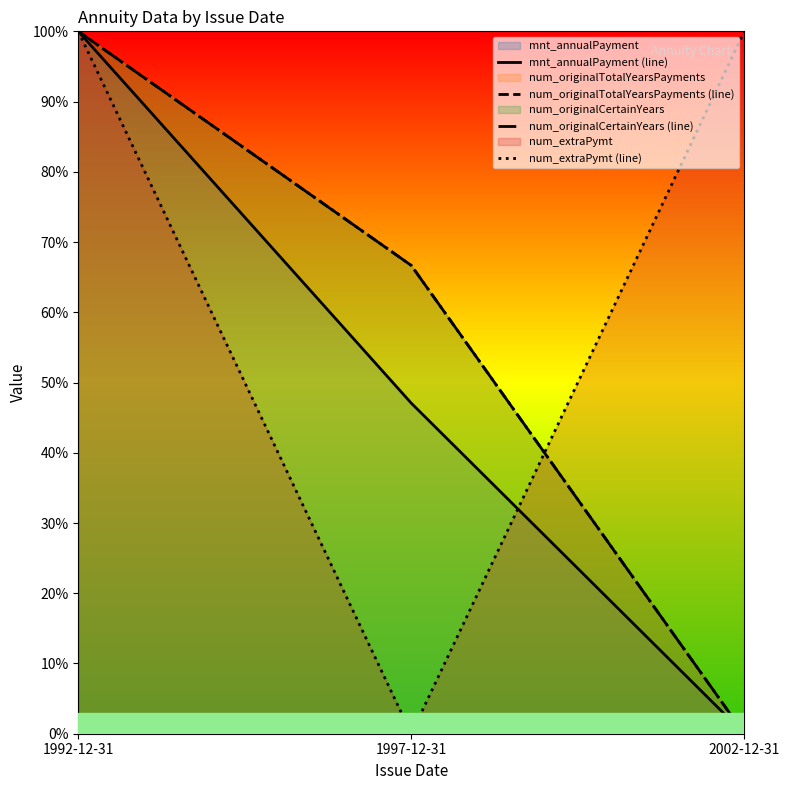

What are all the series names shown in the legend?

mnt_annualPayment (line), num_originalTotalYearsPayments (line), num_originalCertainYears (line), num_extraPymt (line)